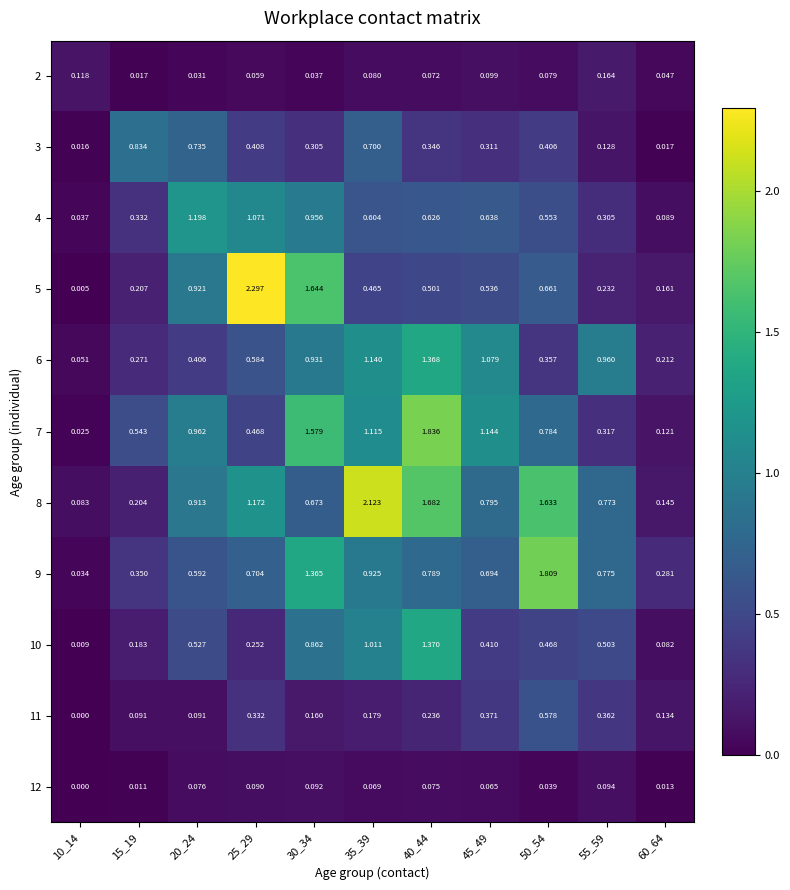

Rank the series by their maximum value, from lowest to highest.

12, 2, 11, 3, 4, 6, 10, 9, 7, 8, 5